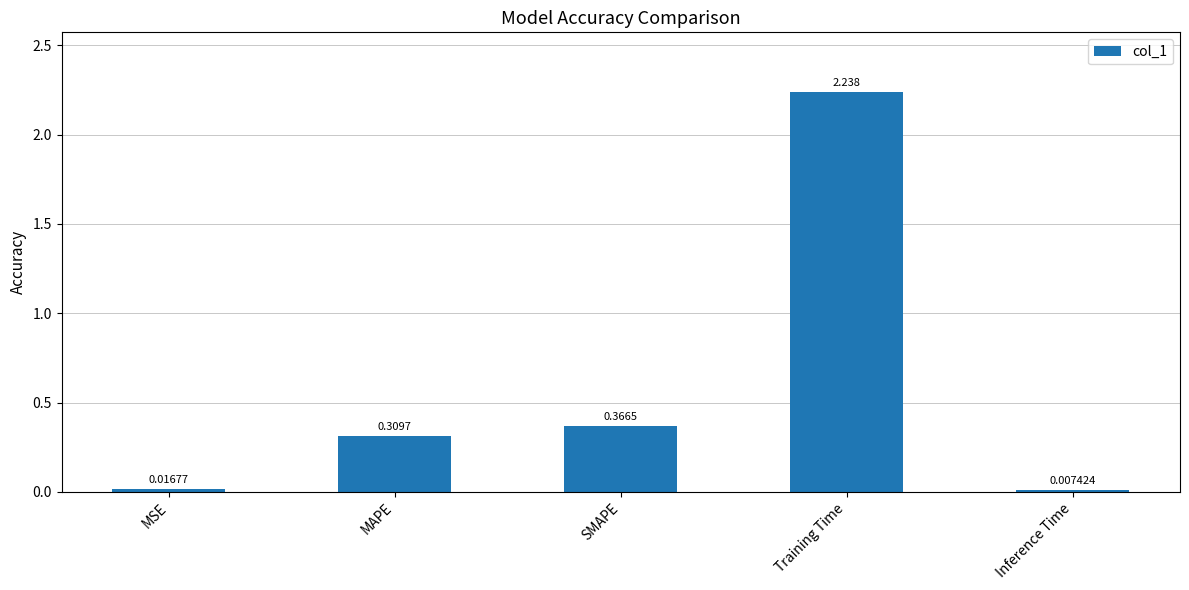

Does the chart contain stacked bars?

No